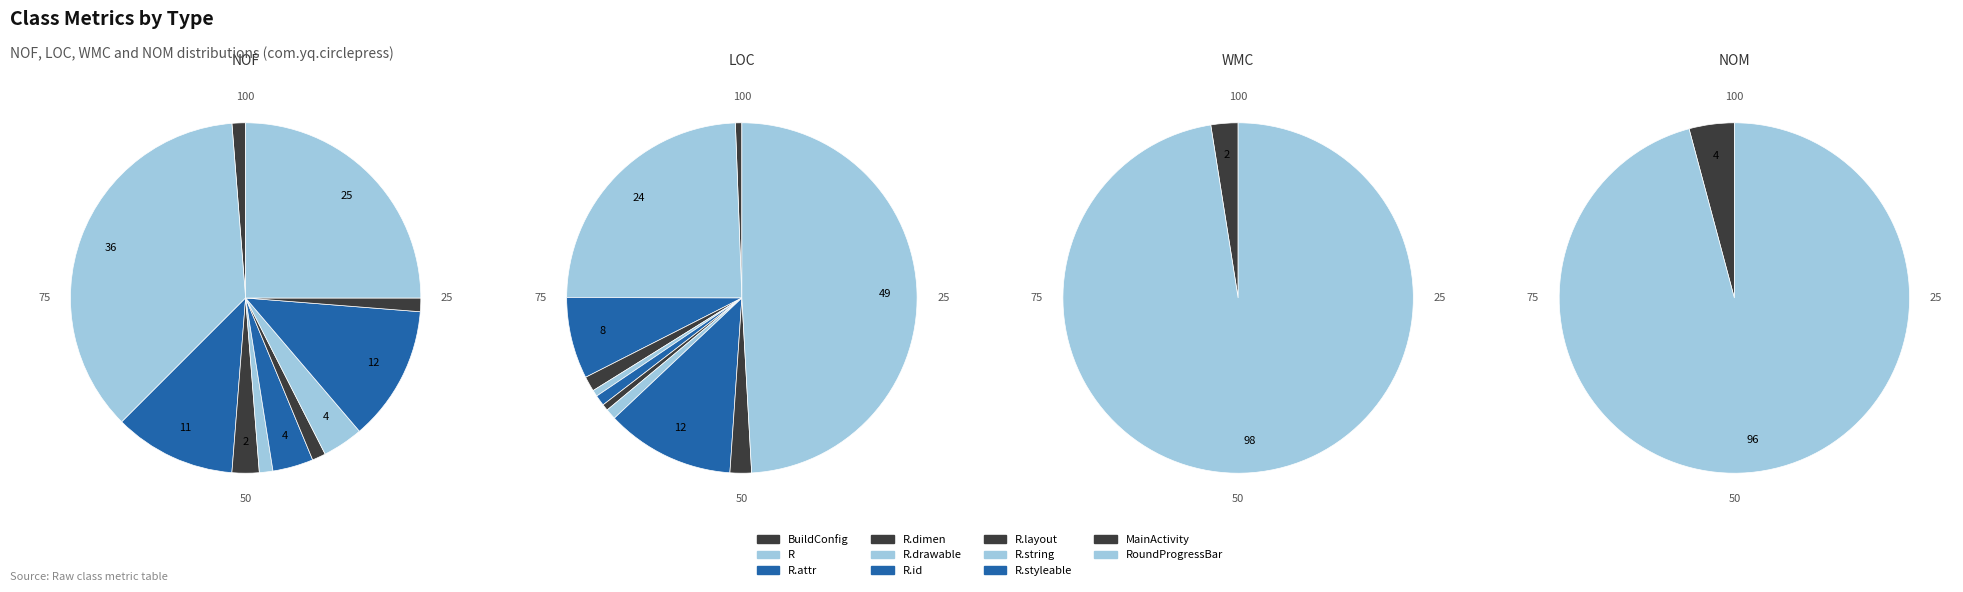

Count the number of slices in the pie.

11